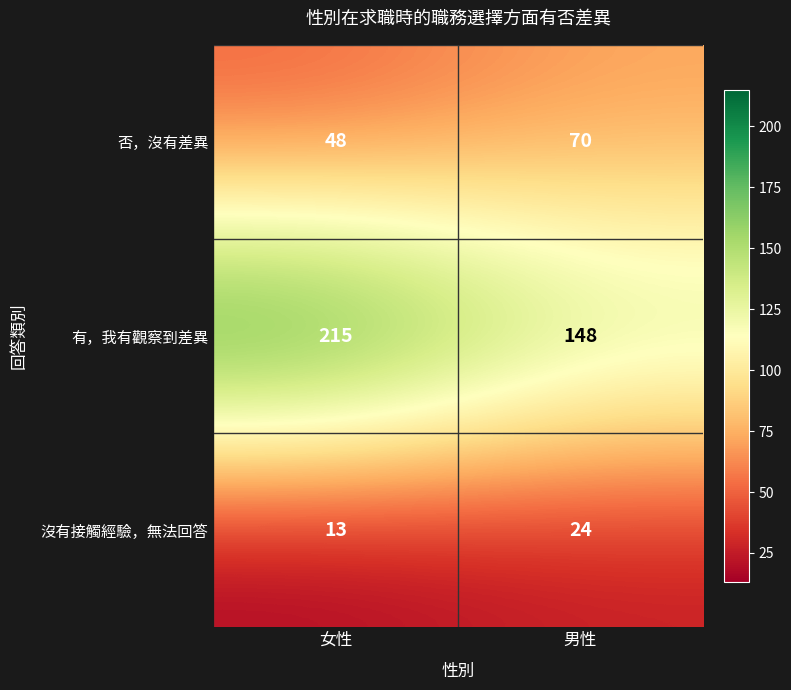

How many data points does each series have?

2